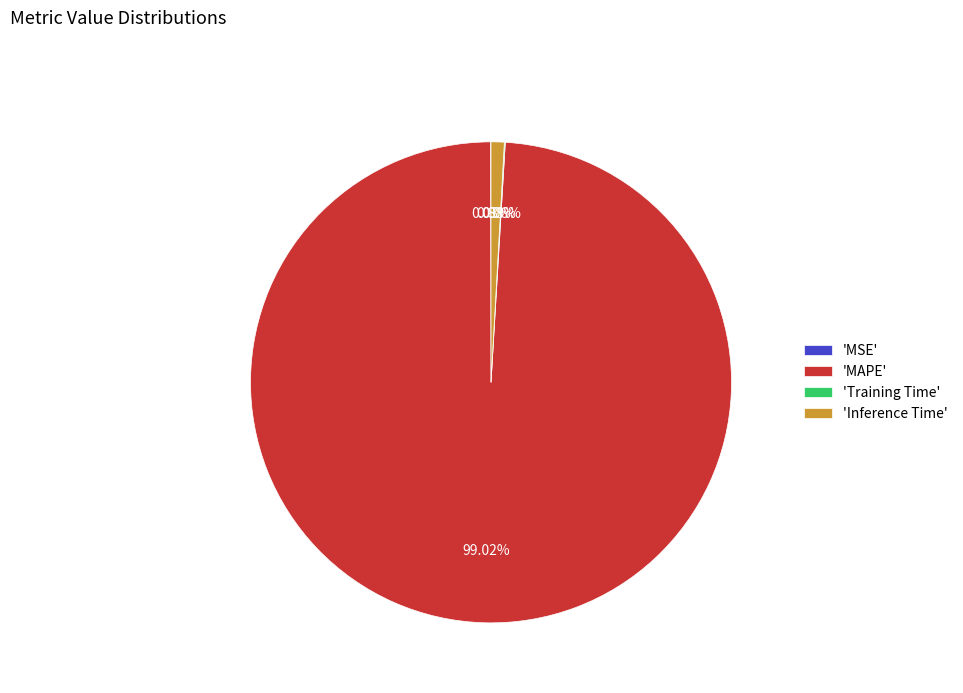

Is the sum of 'MAPE' and 'Inference Time' greater than half?

Yes